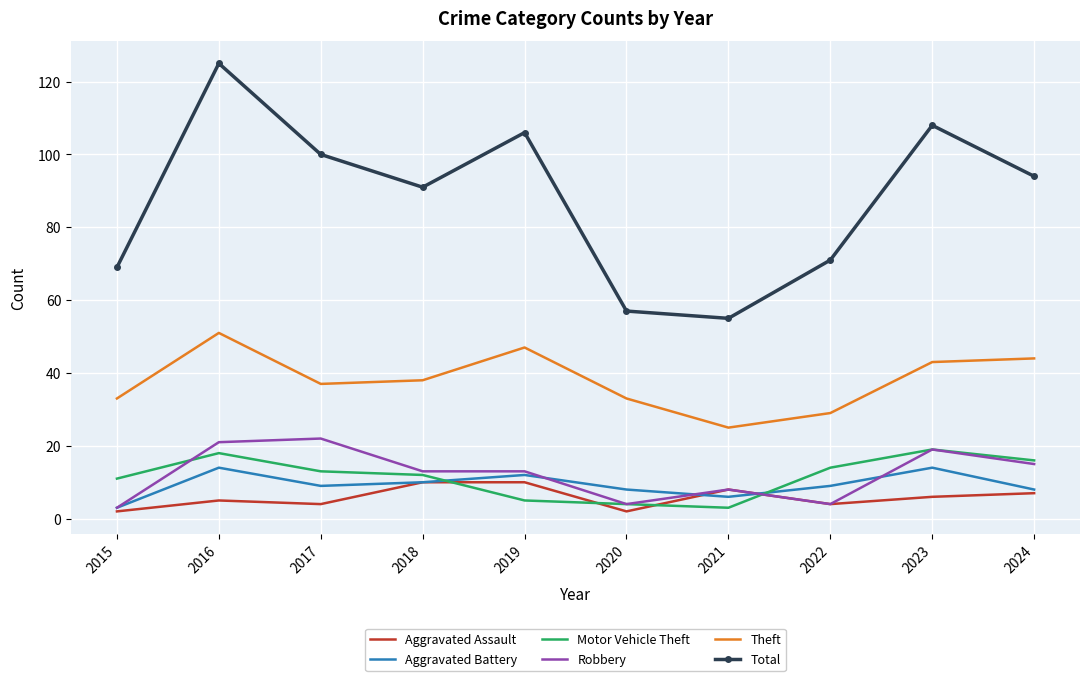

Which series has the largest range (max minus min)?

Total